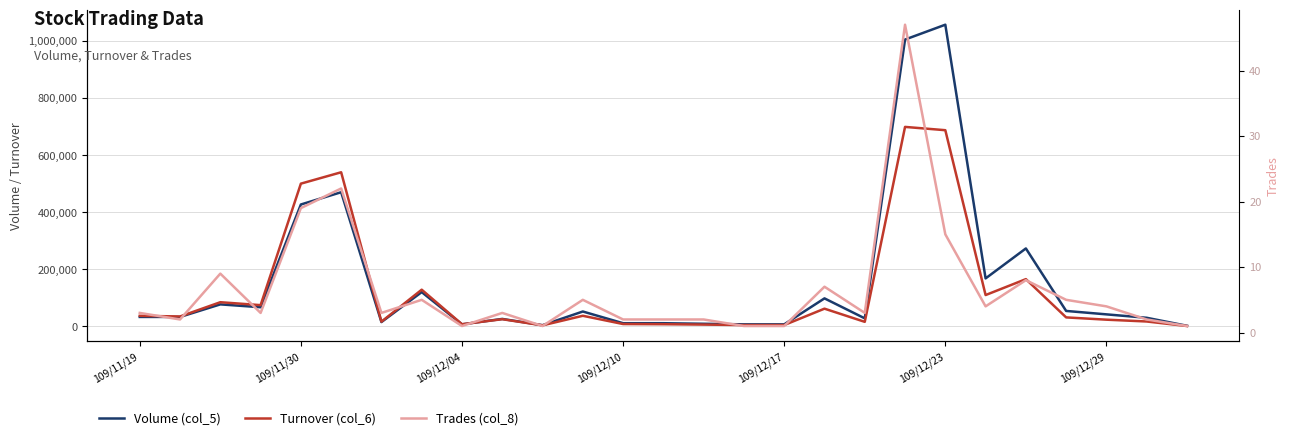

What is the sum of all Volume (col_5) values?

4133000